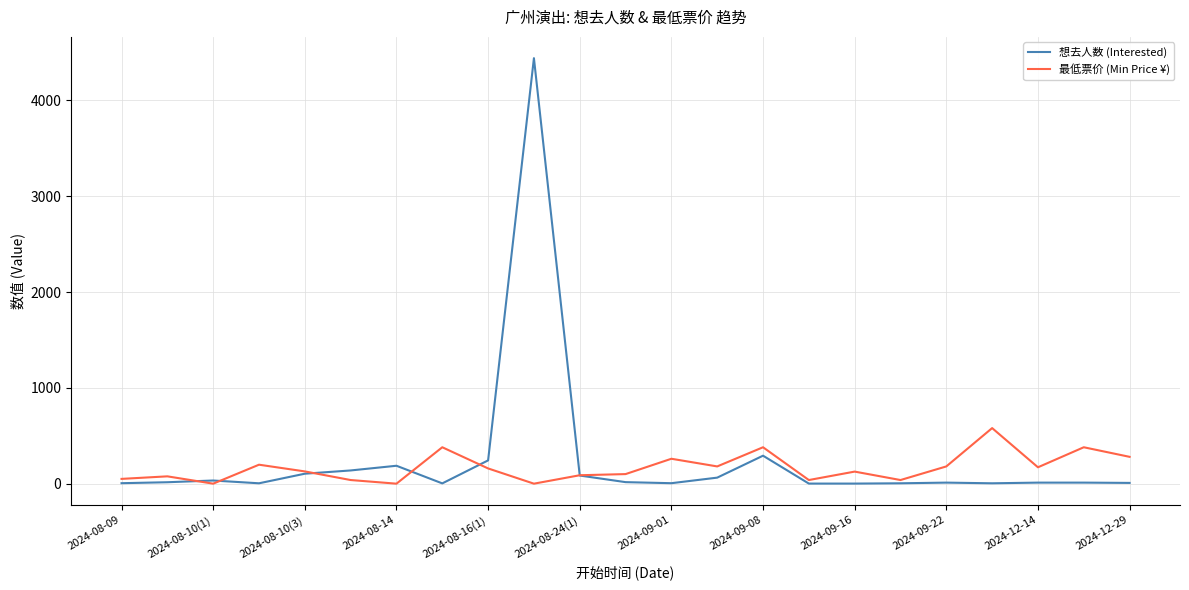

Which series has the widest spread of values?

想去人数 (Interested)